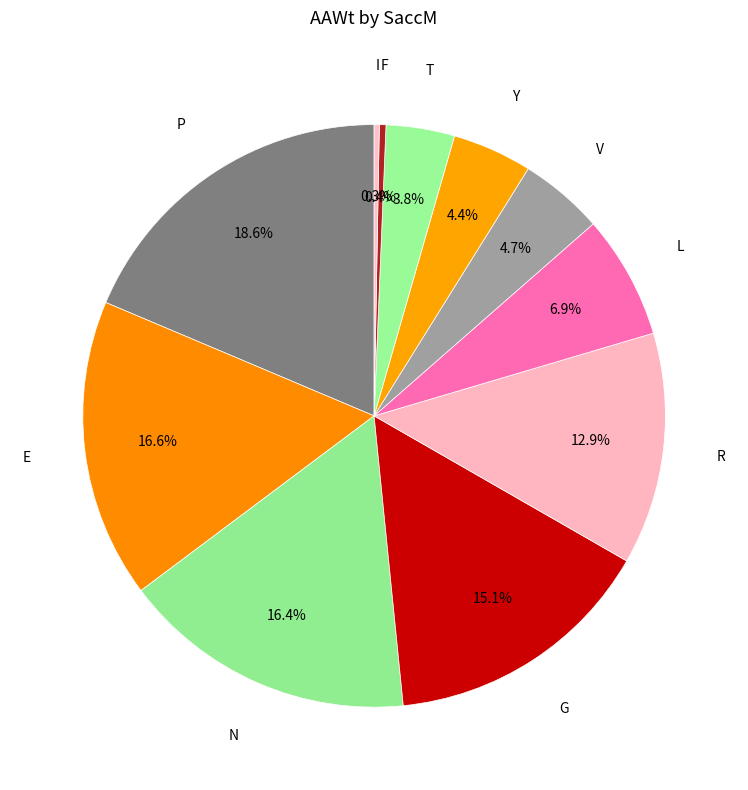

How many slices are in this pie chart?

11